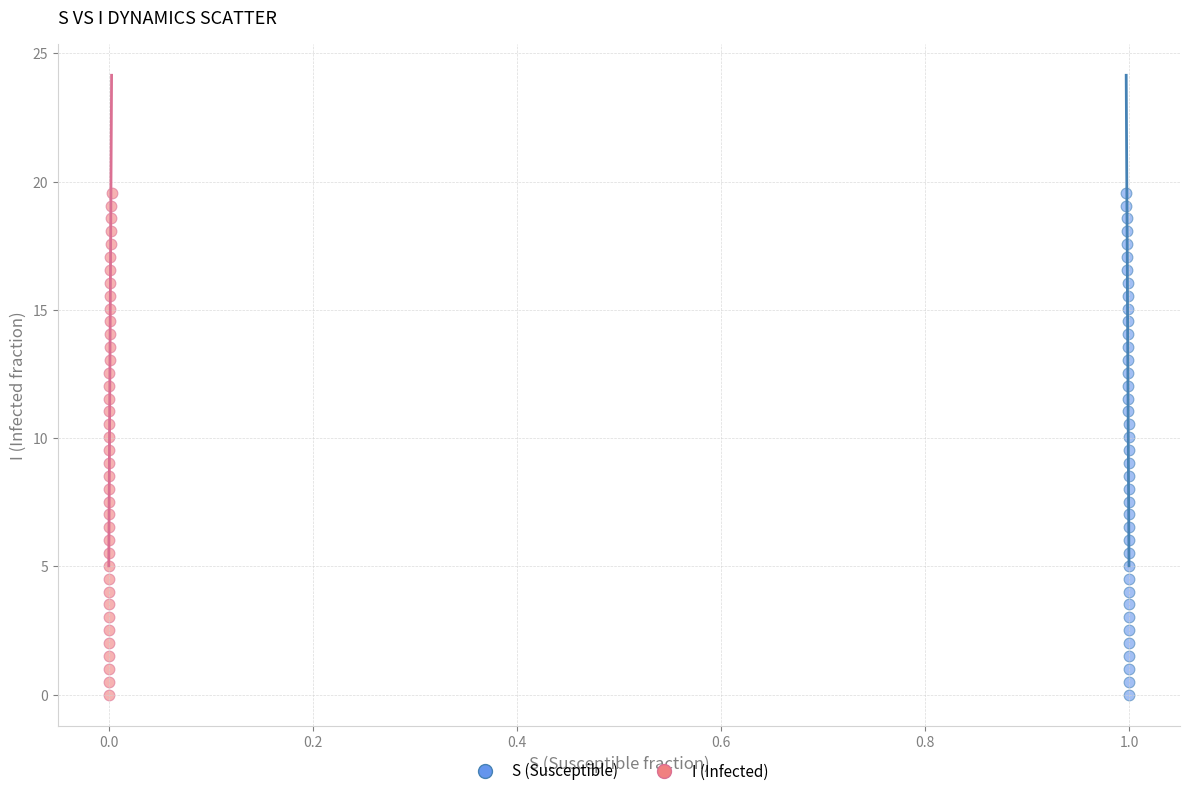

What are all the series names shown in the legend?

S (Susceptible), I (Infected)